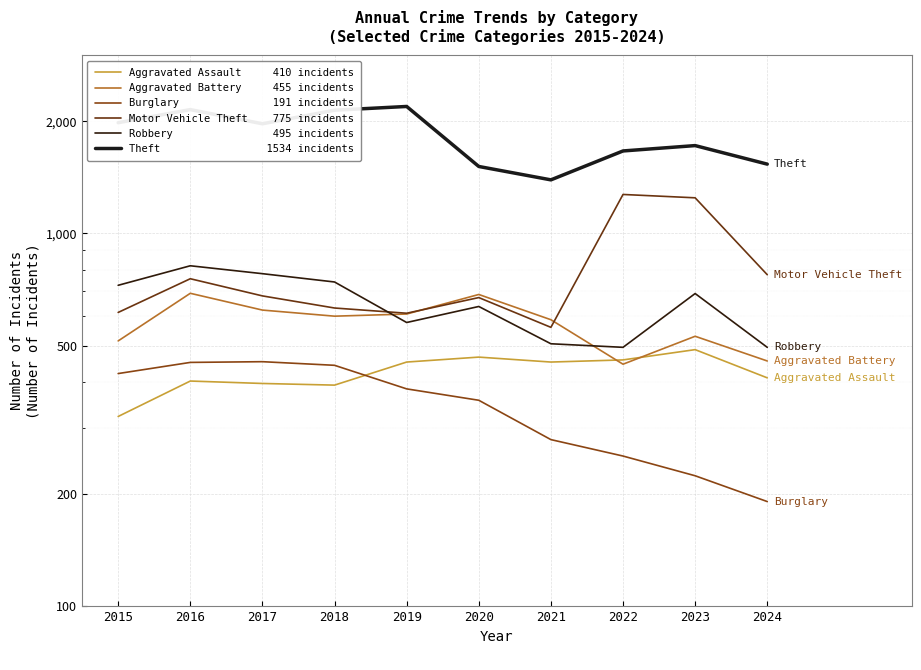

What is the difference between the Aggravated Battery values at 2019 and 2017?

15